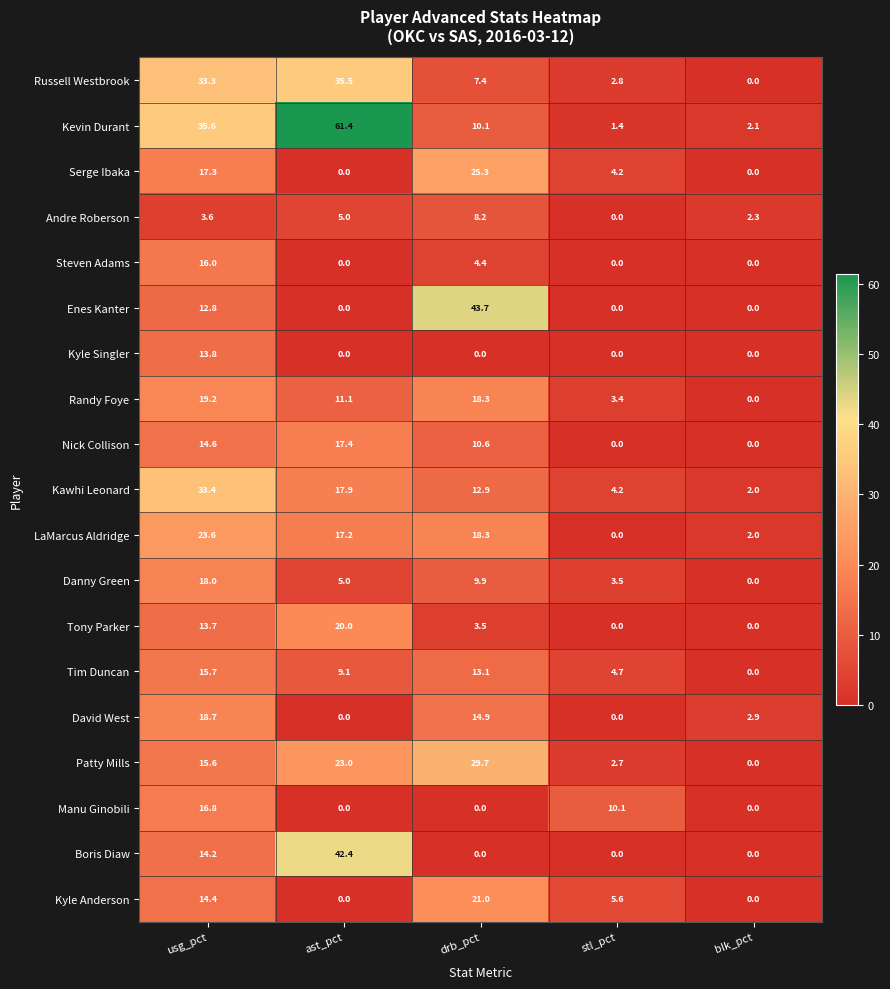

Where is Tim Duncan nearest to the value 7?

ast_pct